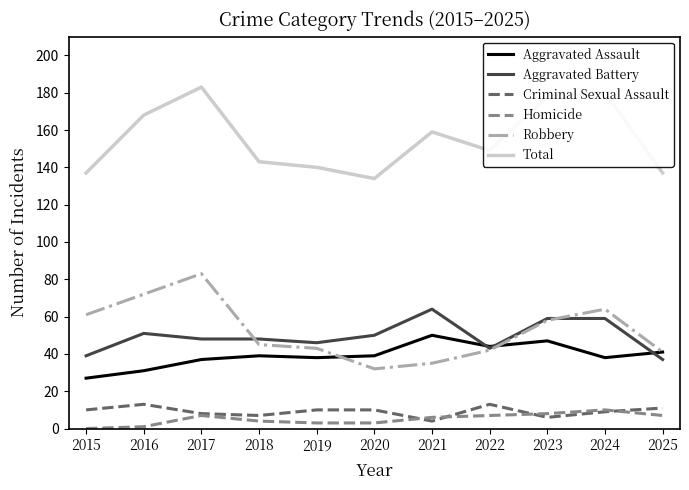

What is the sum of all Criminal Sexual Assault values?

101